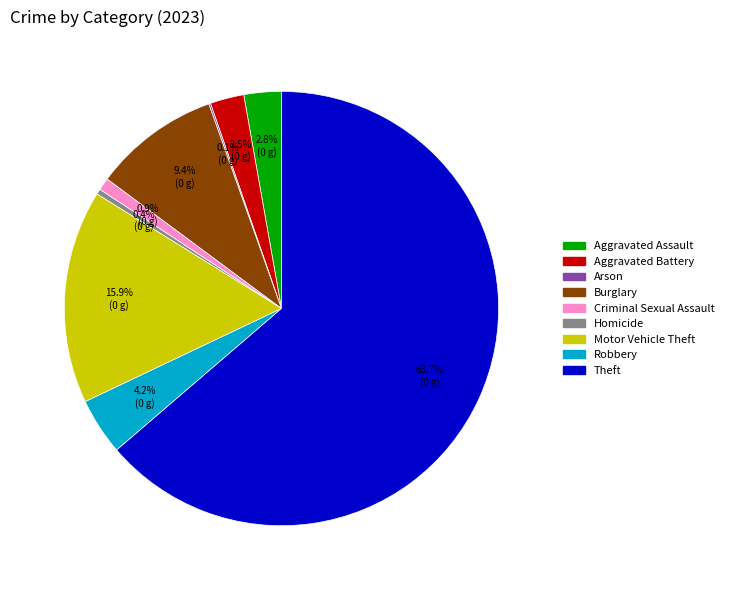

What percentage is NOT represented by Aggravated Assault?

97.2%